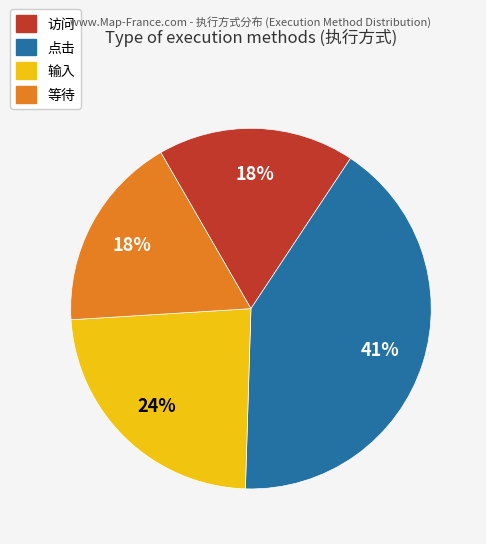

Is the sum of 访问 and 等待 greater than half?

No